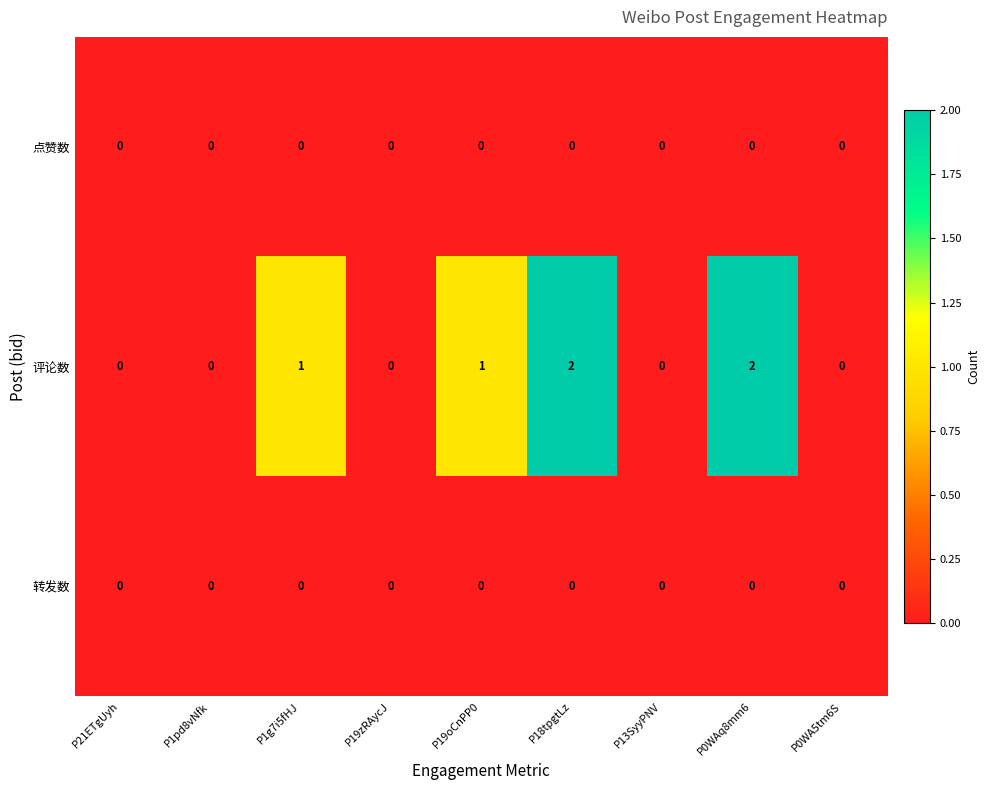

The value of 转发数 at P13SyyPNV is 0. True or false?

True